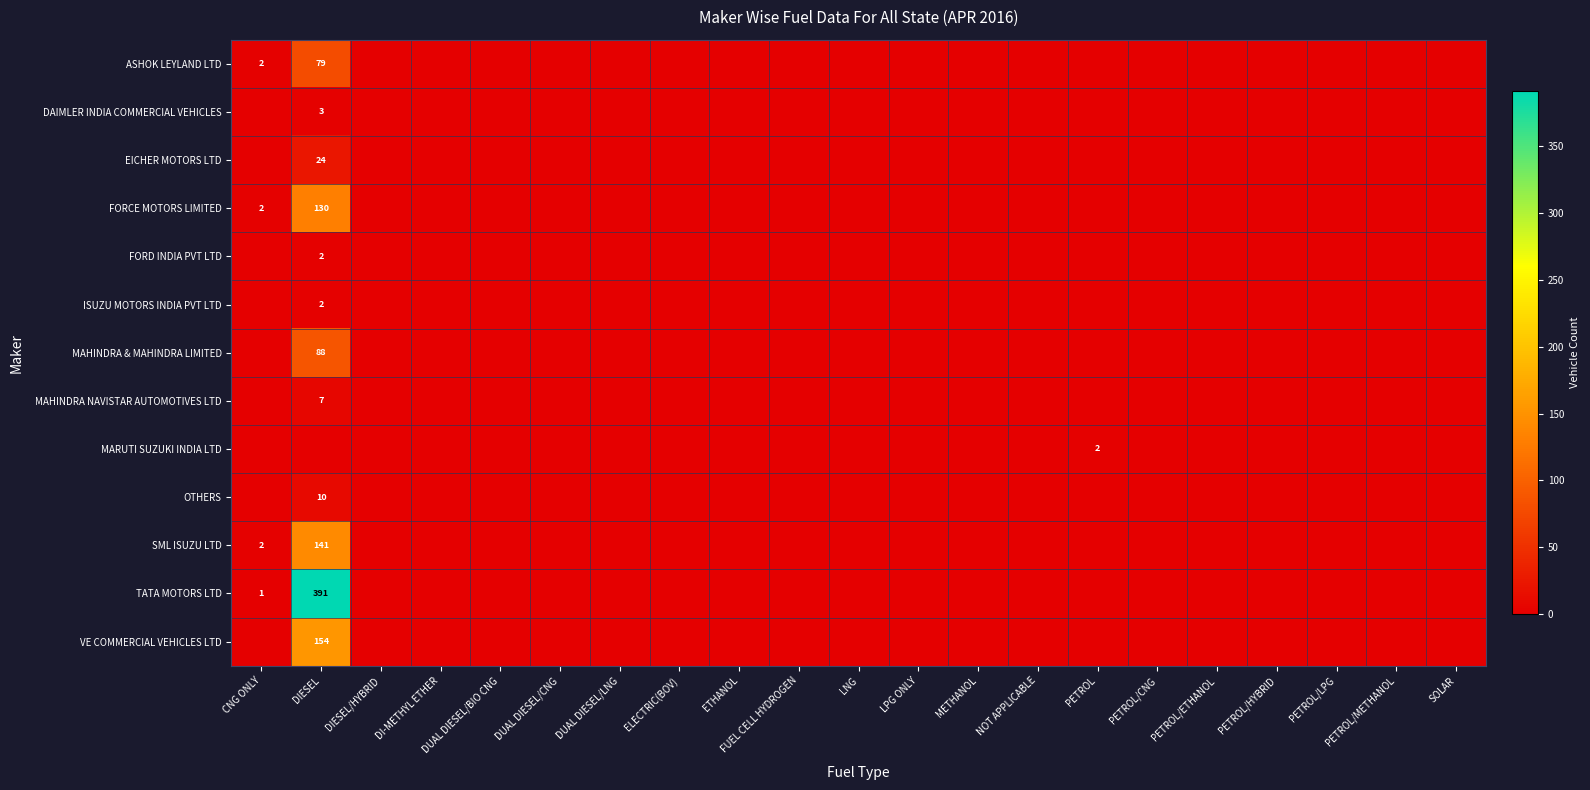

Is it true that SML ISUZU LTD equals 43 at DIESEL?

False